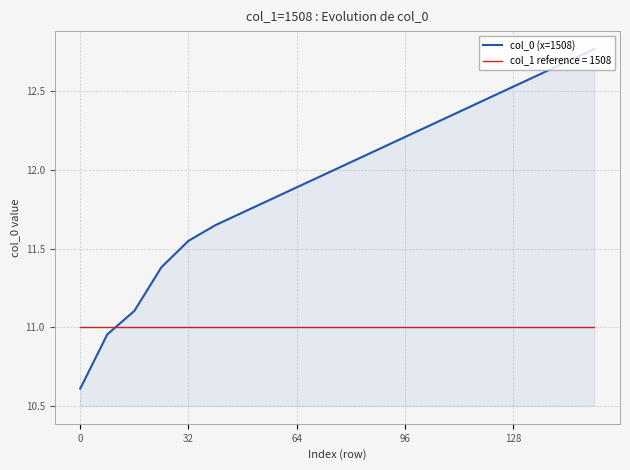

What is the minimum value shown in the chart?

10.6